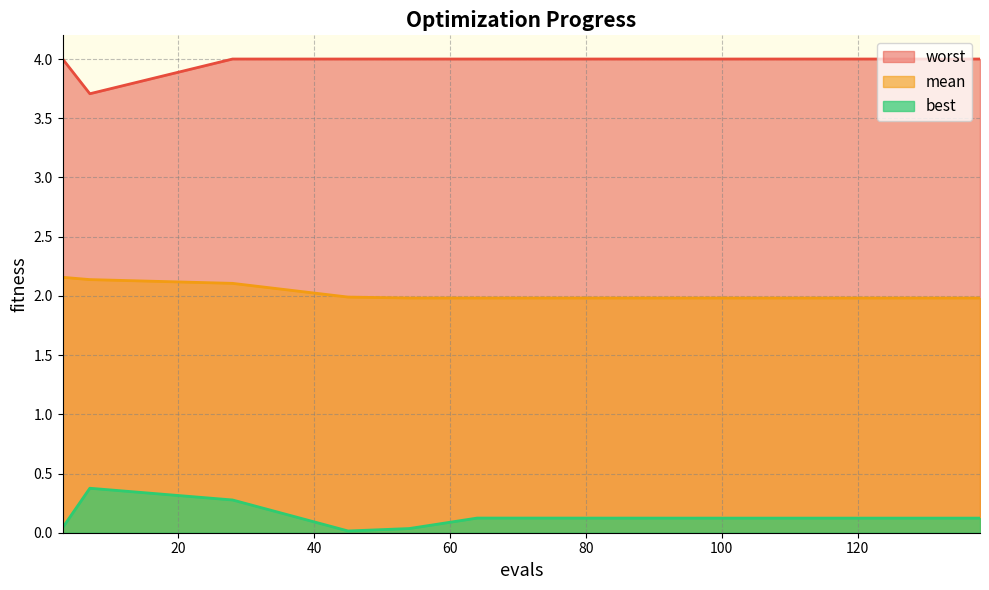

At which category does best reach its first local valley?

45